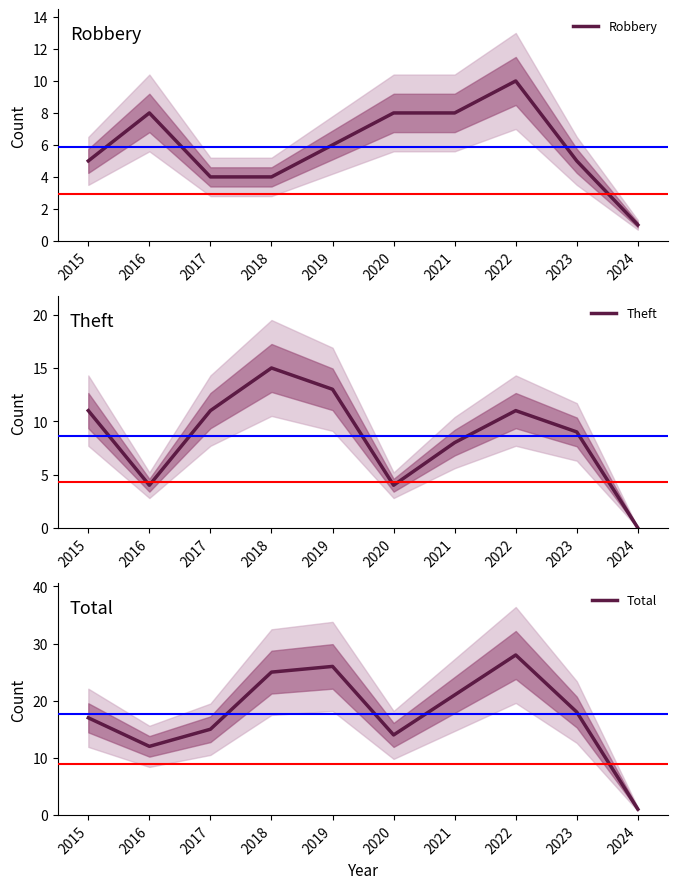

True or false: Total has a value of 8 at 2021.

False